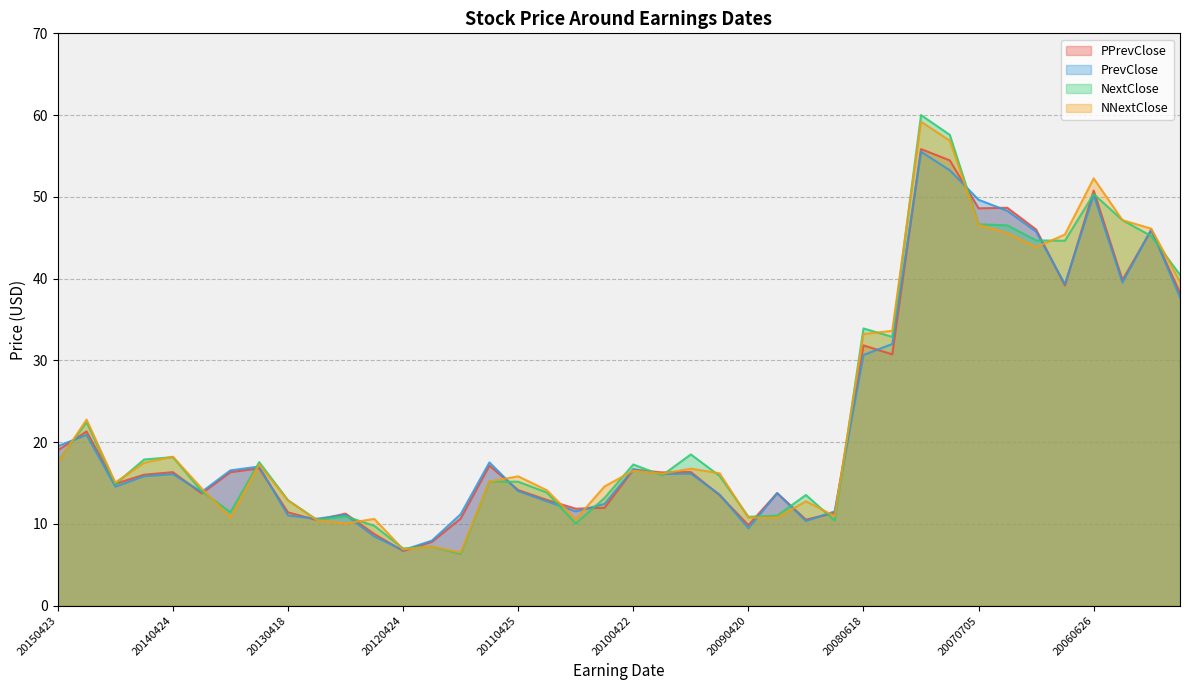

True or false: PrevClose has more than 2 interior local peaks.

True